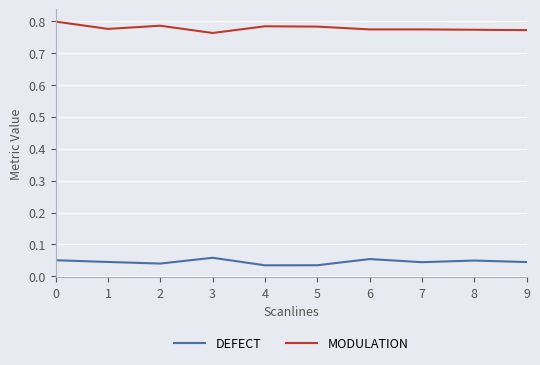

The value of MODULATION at 7 is 0.5. True or false?

False